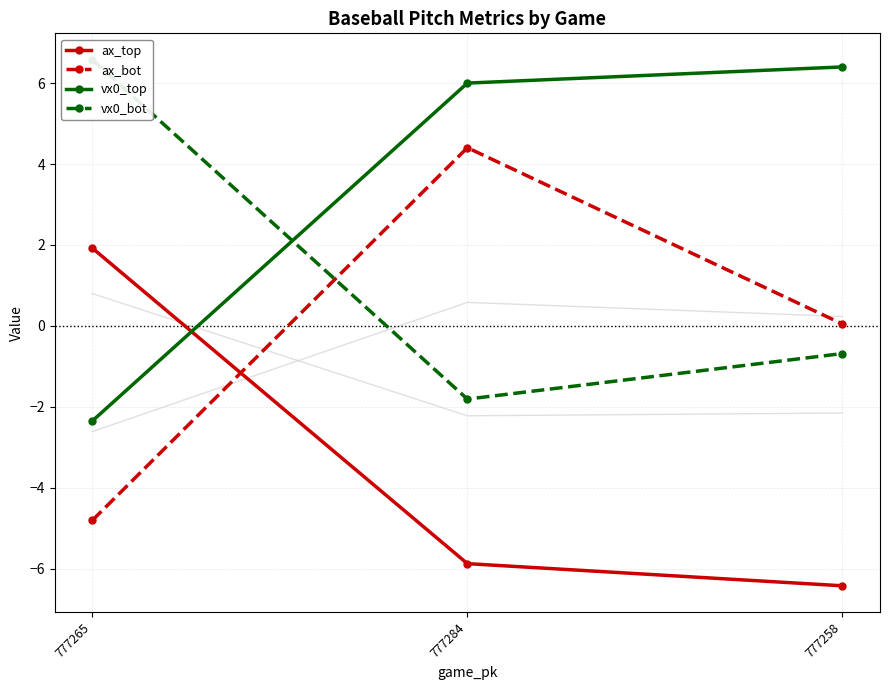

What is the lowest value of the ax_bot series?

-4.8